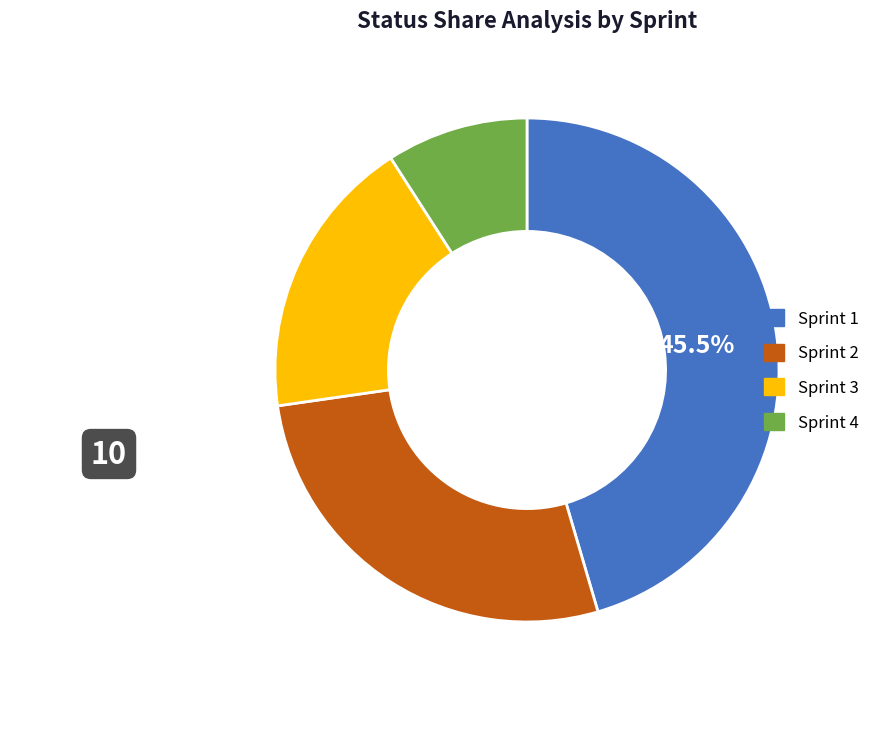

True or false: Sprint 2 accounts for 40% of the total.

False